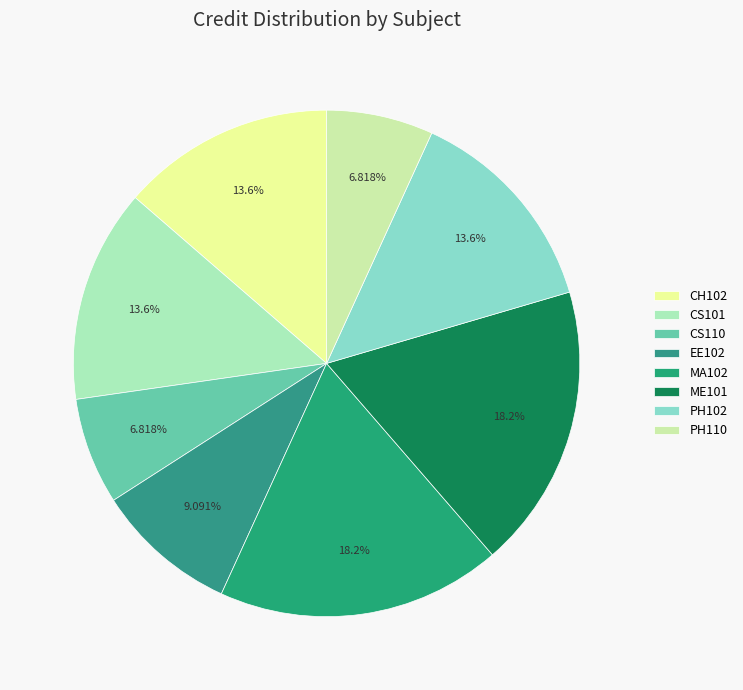

Is it true that MA102 is 33% of the pie?

False